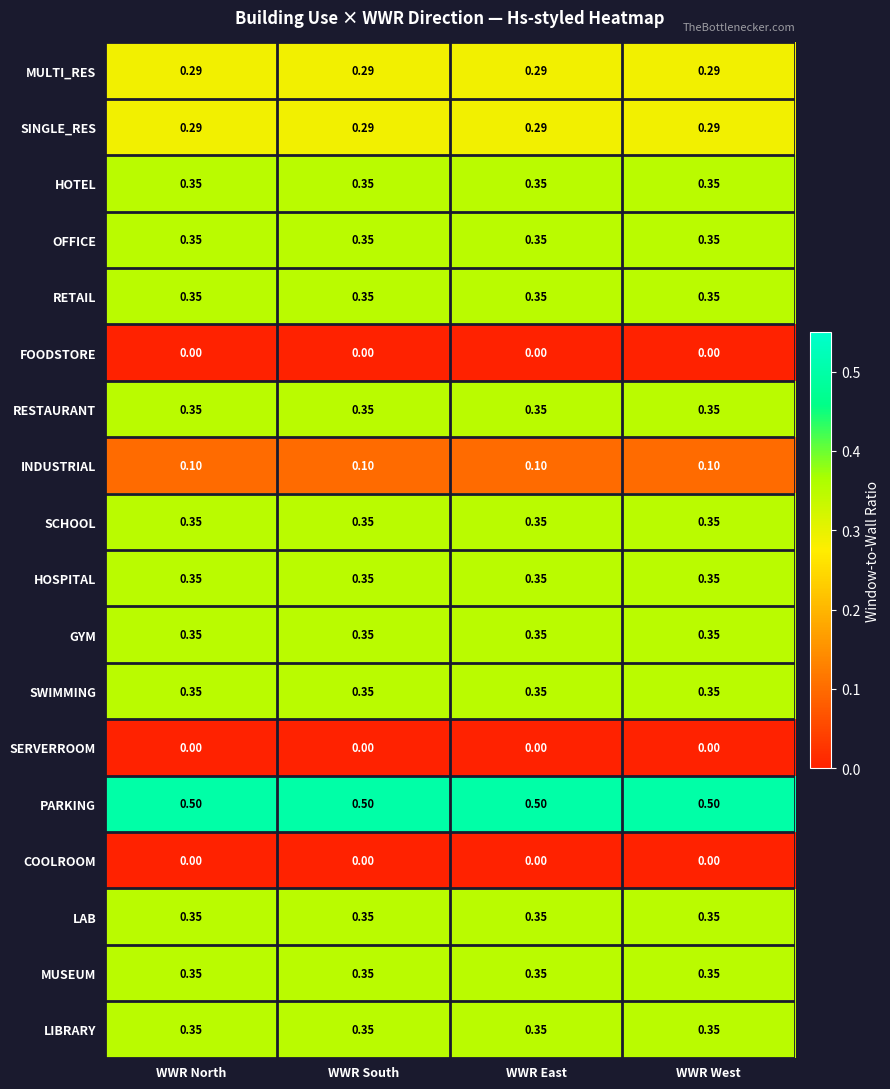

Which series has the largest total across all categories?

PARKING